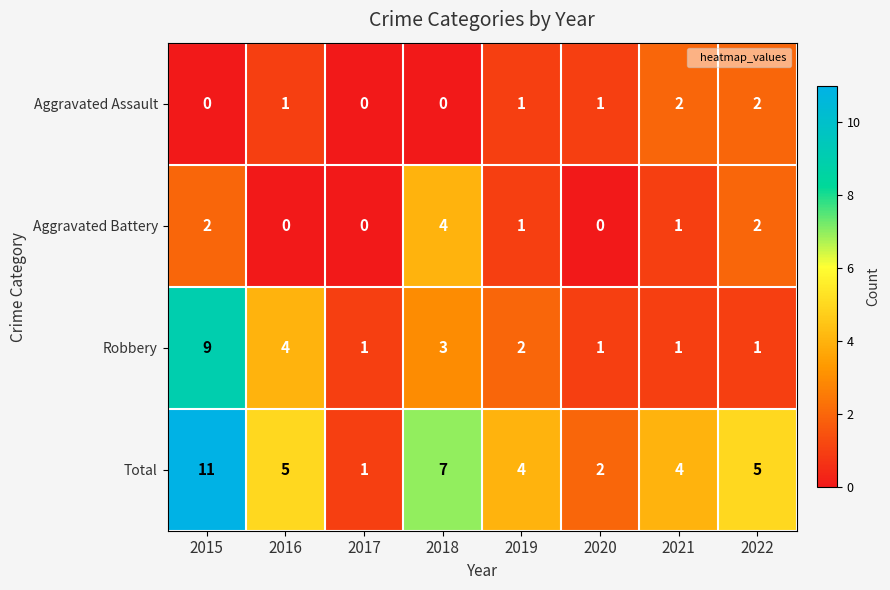

List the series in order of their peak value, lowest first.

Aggravated Assault, Aggravated Battery, Robbery, Total